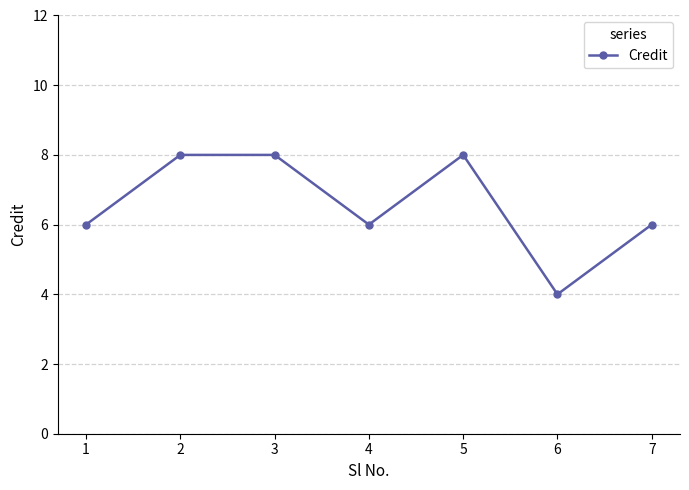

Does the chart have visible grid lines?

Yes